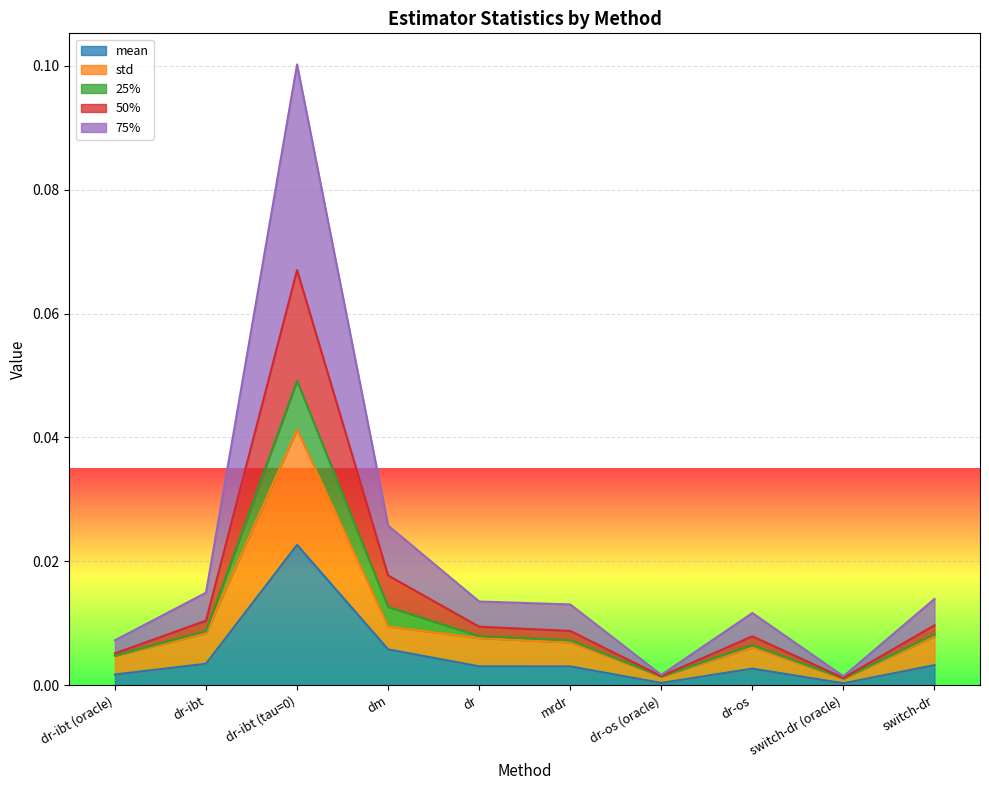

What is the greatest value displayed?

0.1